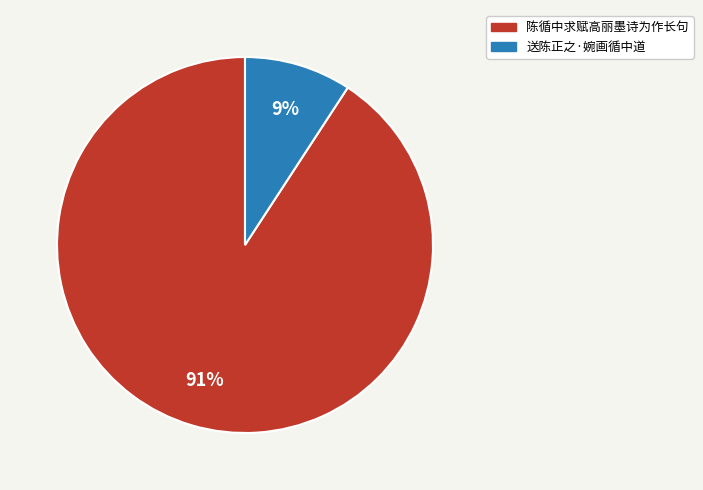

To the nearest percent, what is the combined percentage of 送陈正之·婉画循中道 and 陈循中求赋高丽墨诗为作长句?

100%